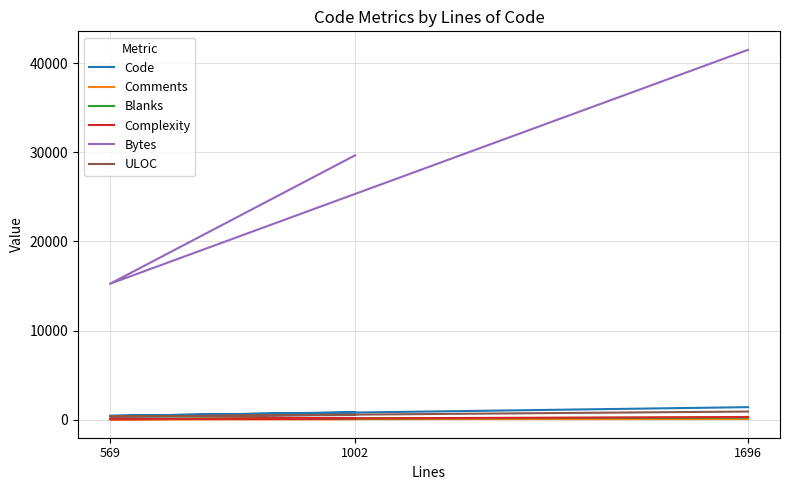

How many lines are shown in the chart?

6